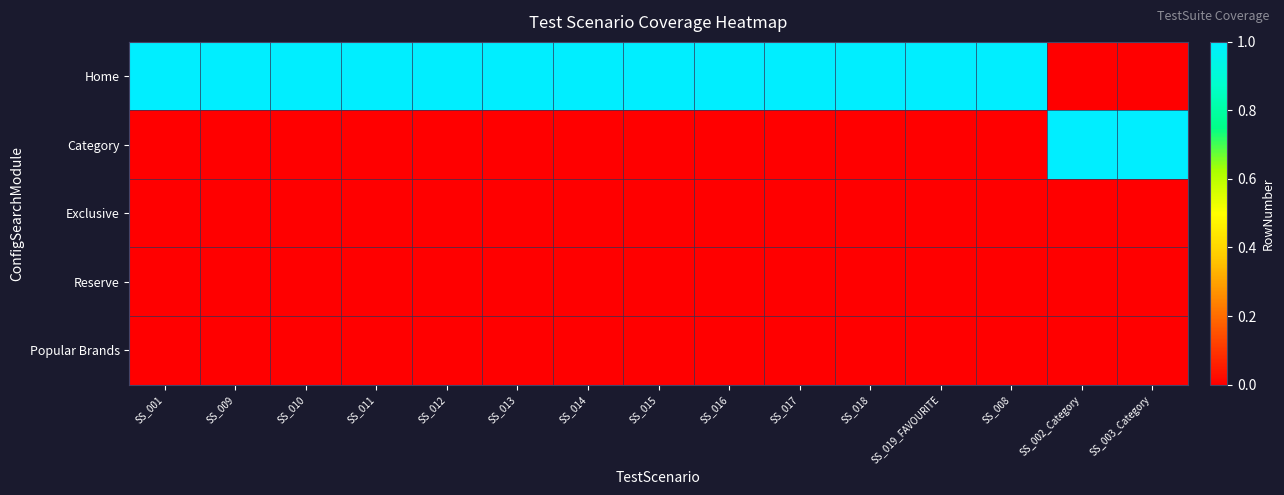

Which series has the largest total across all categories?

Home